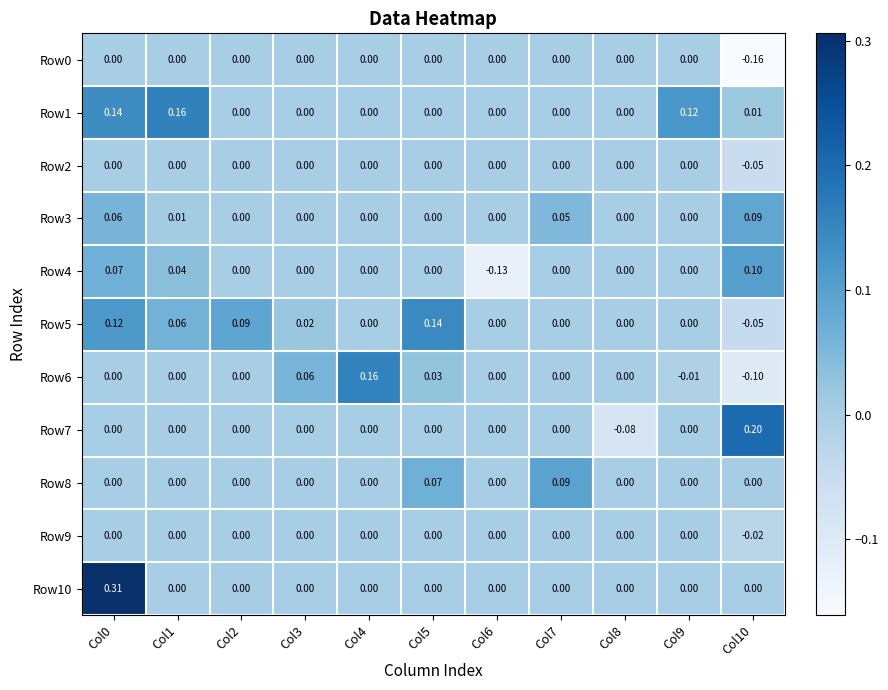

What is the spread (max minus min) of values at Col1?

0.2